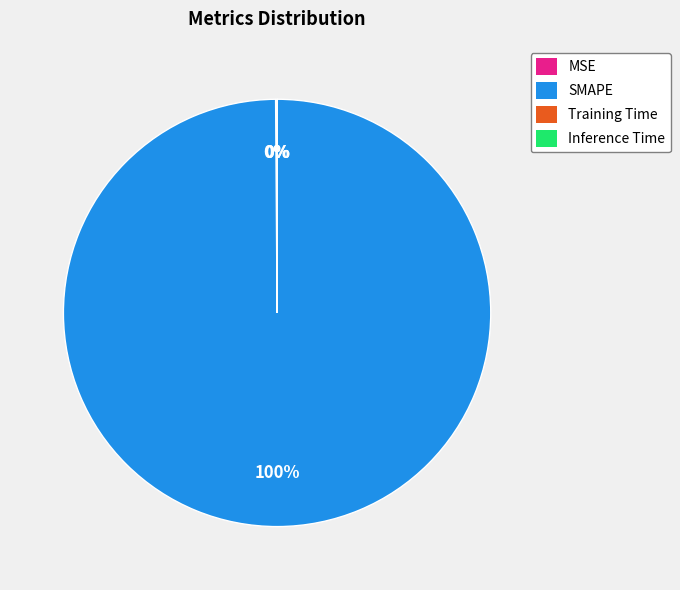

Which category has the biggest portion of the pie?

SMAPE